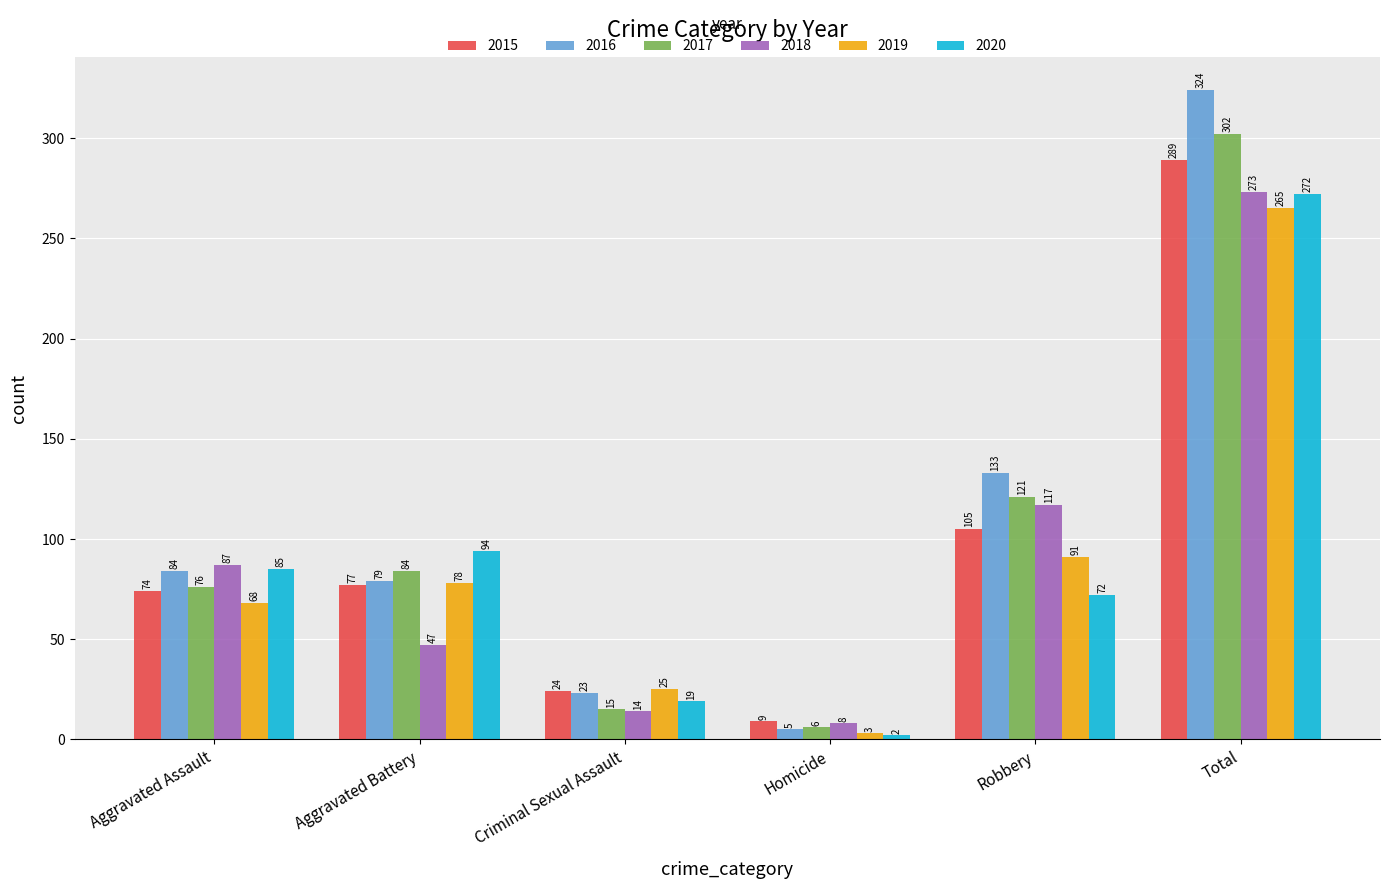

At how many categories does at least one series exceed 152?

1